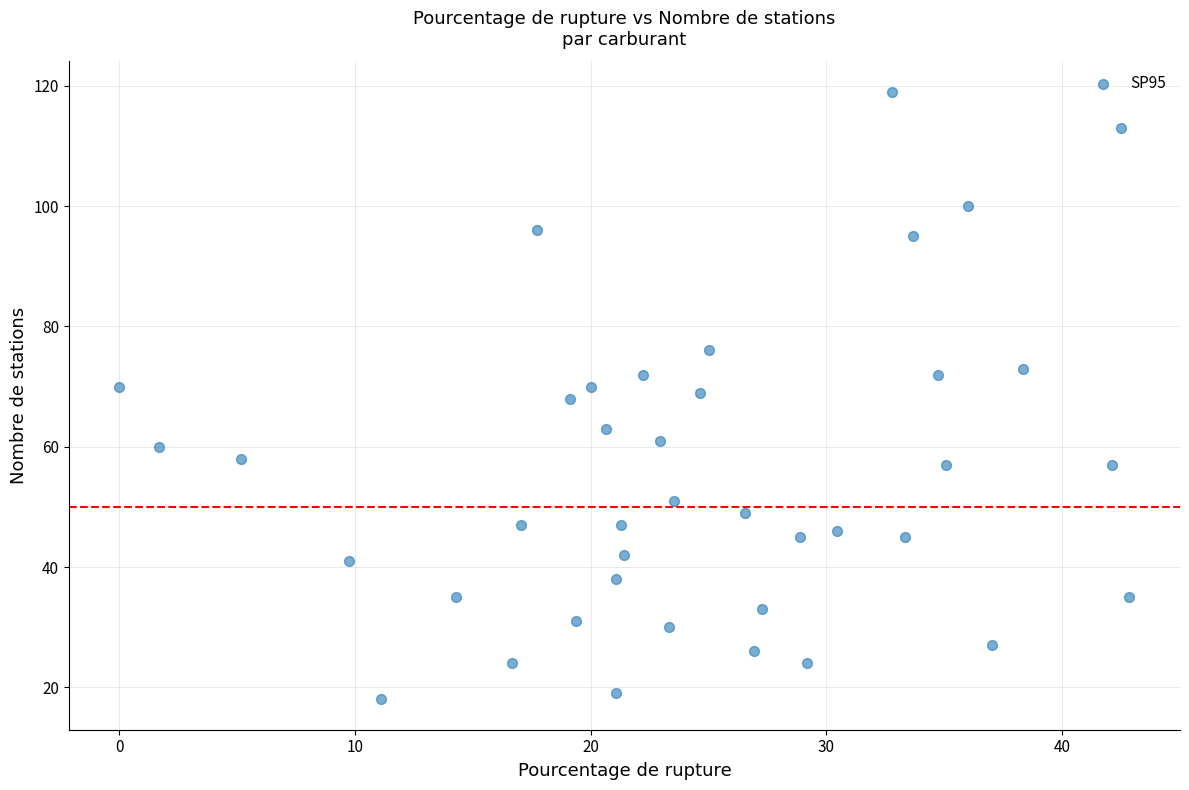

What is the range of Y values (max minus min)?

101